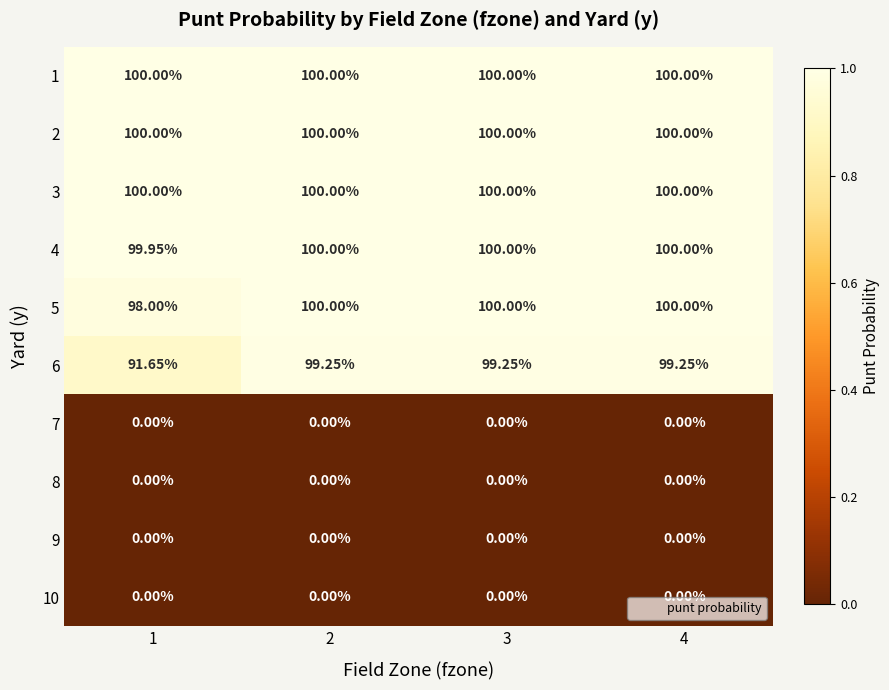

Is the value of 7 at 1 greater than the value of 5 at 1?

No